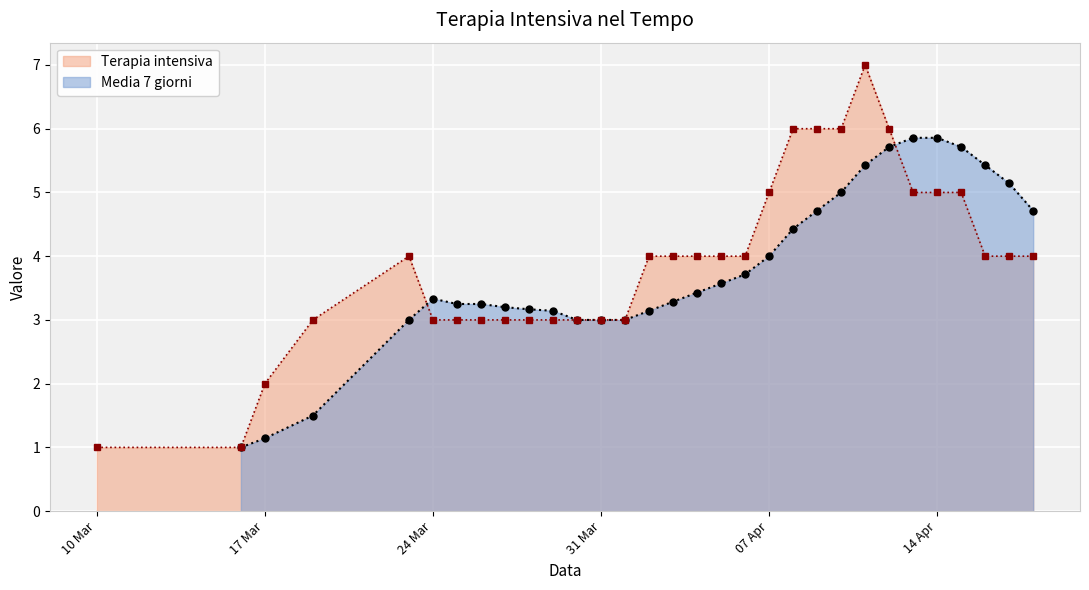

Is it true that Terapia intensiva equals 5 at 14 Apr?

True